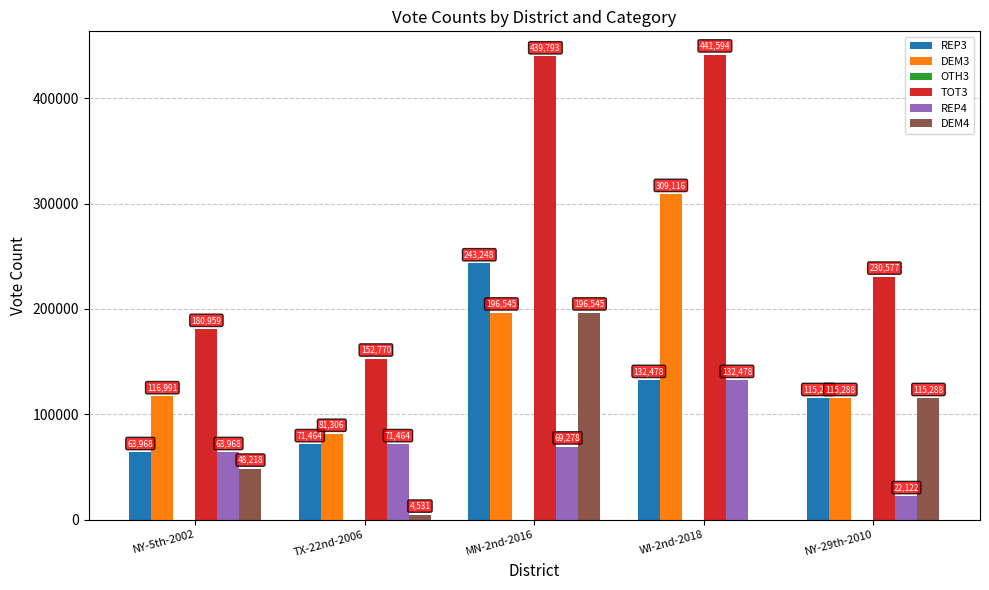

How many distinct data groups are displayed?

5